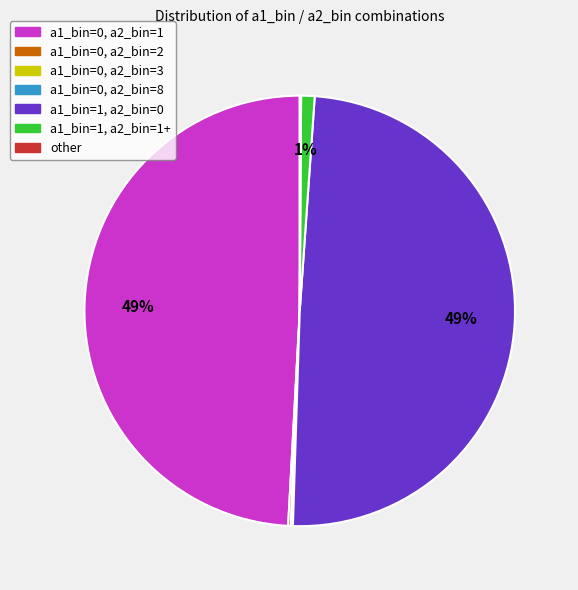

What percentage is the a1_bin=0, a2_bin=1 slice, to the nearest percent?

49%